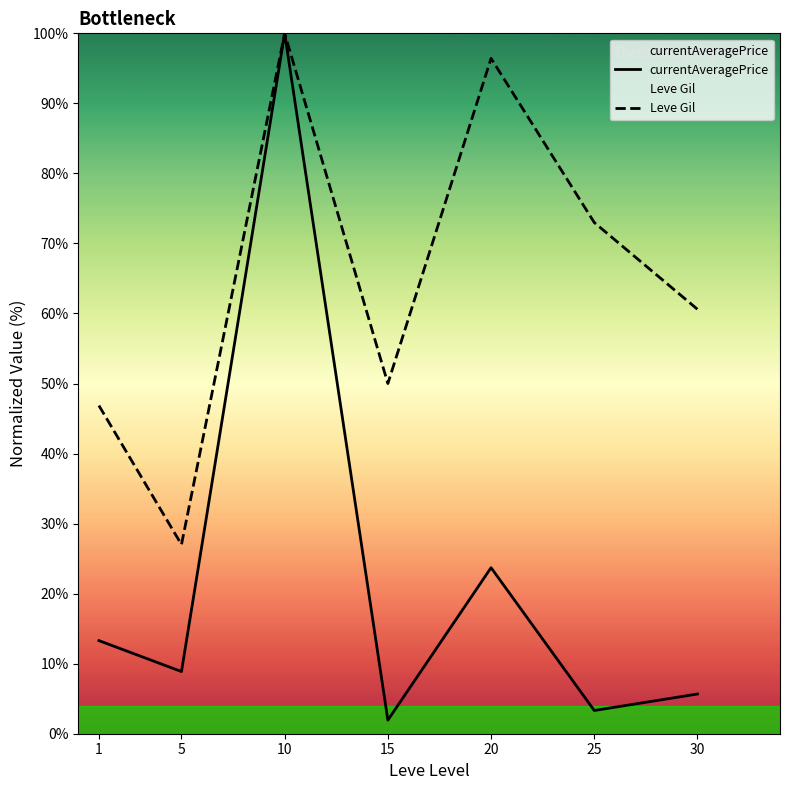

What is the difference between the highest and lowest values at 30?

54.9